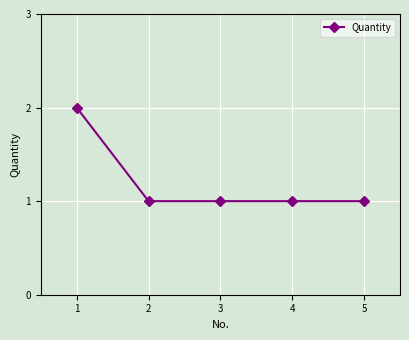

Read the value at 4.

1